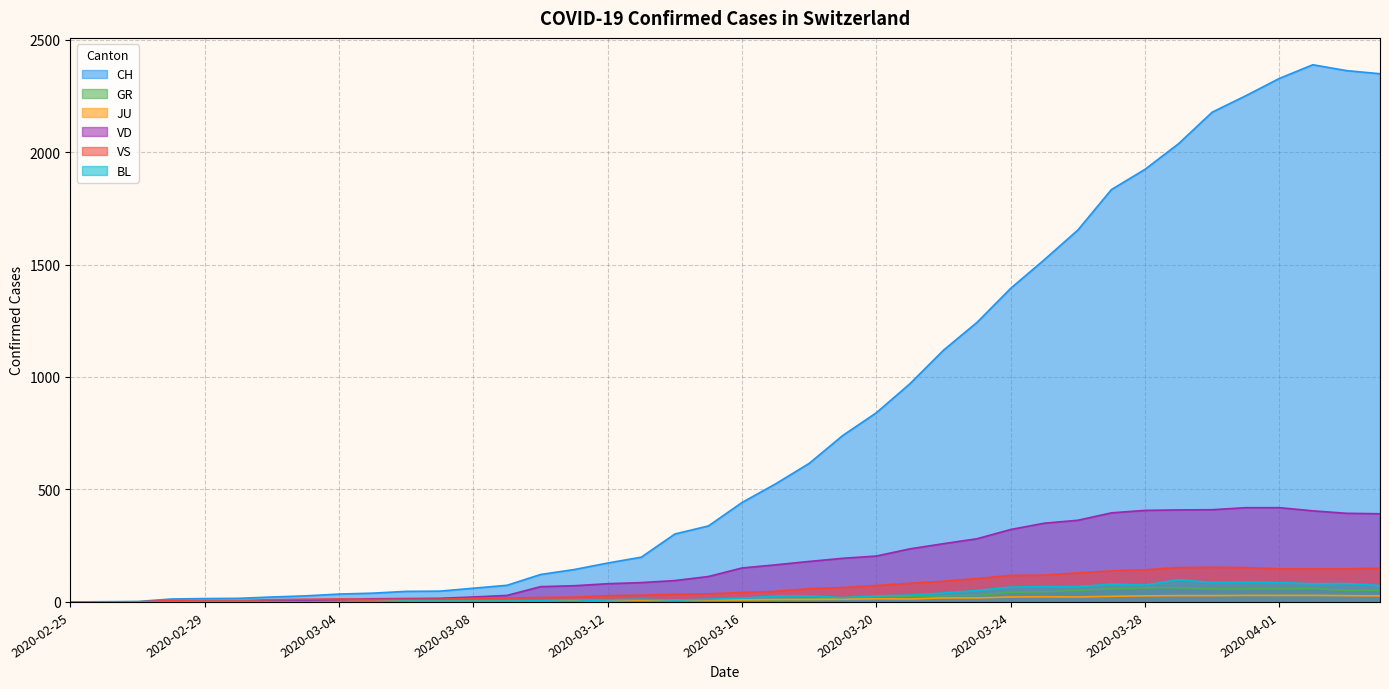

Which category has the lowest value in the VS series?

2020-02-25